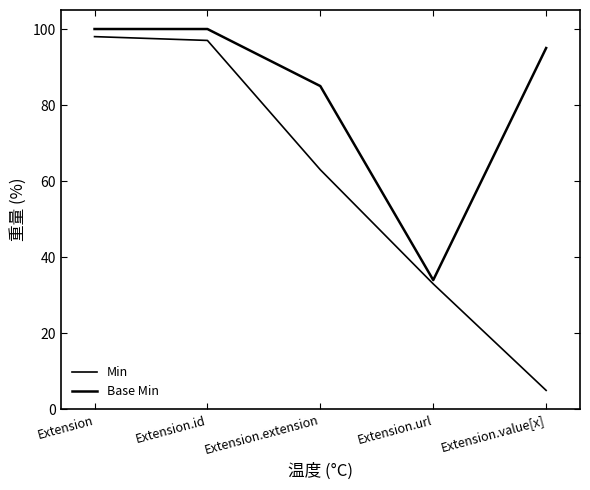

What is the label of the 1st point from the left?

Extension